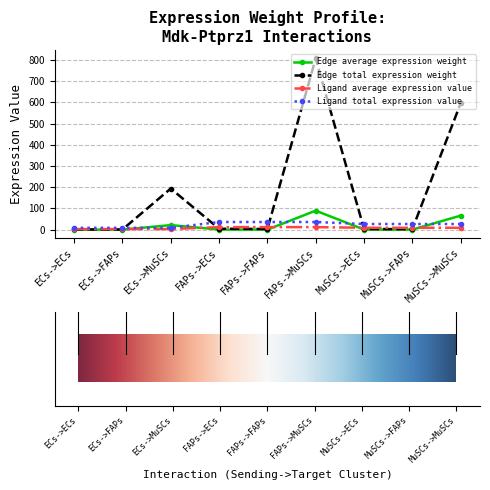

What is the difference between the highest and lowest values at ECs->FAPs?

8.6